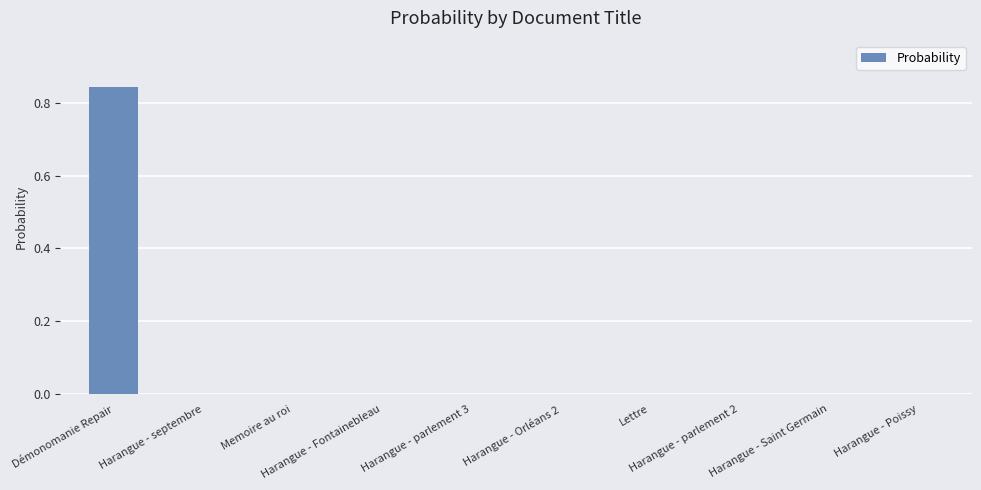

The chart shows a value of -0.3 at Harangue - Orléans 2. True or false?

False